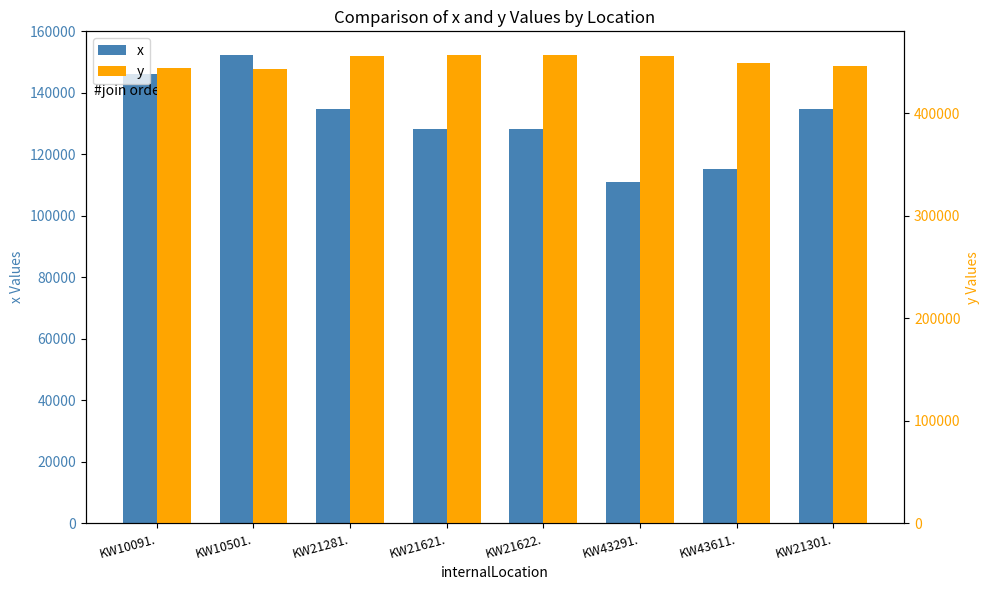

What is the difference between the x values at KW21301. and KW21281.?

202